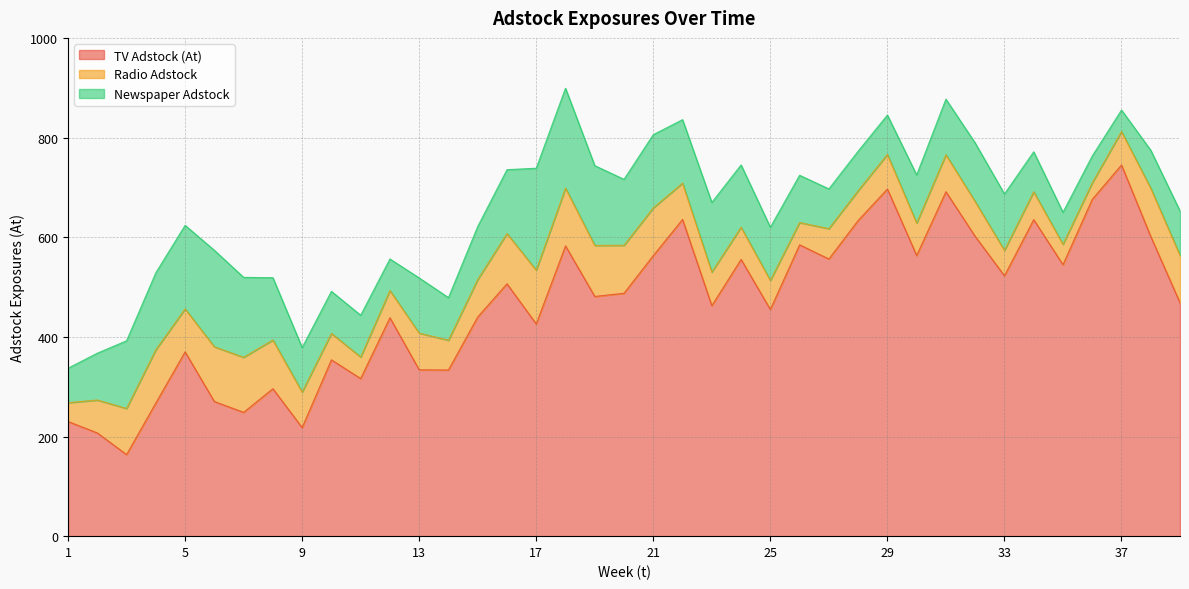

Reading left to right, list all the values displayed in this chart.

TV Adstock (At): 230.1	207.2	163.7	267.3	369.8	270.2	248.5	295.9	217.9	353.9	316.3	438.4	333.8	333.5	439.9	506.5	425.9	582.6	481.1	487.5	563.1	635.6	462.6	555.4	455.0	584.7	556.3	633.5	696.7	563.3	691.2	601.6	522.6	635.2	544.8	675.9	744.9	601.4	468.4
Radio Adstock: 37.8	66.0	92.6	106.8	86.3	109.9	110.5	97.8	71.2	53.0	43.2	54.6	73.7	59.7	75.1	100.8	107.9	115.9	102.4	96.3	95.8	72.9	67.4	64.6	58.3	44.7	60.9	59.8	69.4	65.0	74.3	69.9	51.0	56.0	41.0	33.1	67.2	96.9	95.2
Newspaper Adstock: 69.2	94.0	135.8	154.5	167.7	193.6	160.4	125.0	89.4	84.4	83.9	63.3	110.7	85.5	106.4	128.2	204.6	200.5	160.1	132.3	146.9	127.4	139.7	125.0	106.7	94.9	79.7	79.3	79.0	96.6	111.5	117.5	113.1	80.2	64.1	53.9	43.1	76.2	89.0